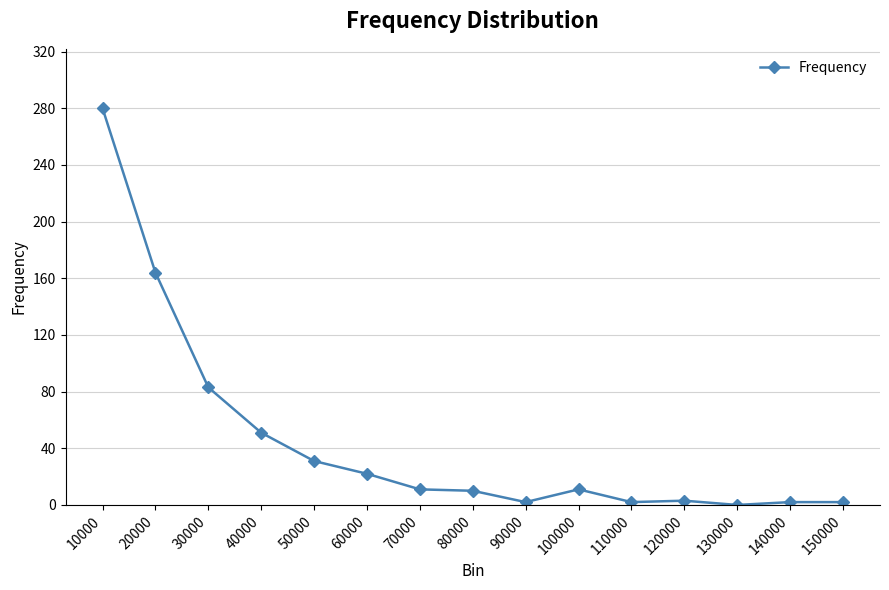

How many lines are shown in the chart?

1